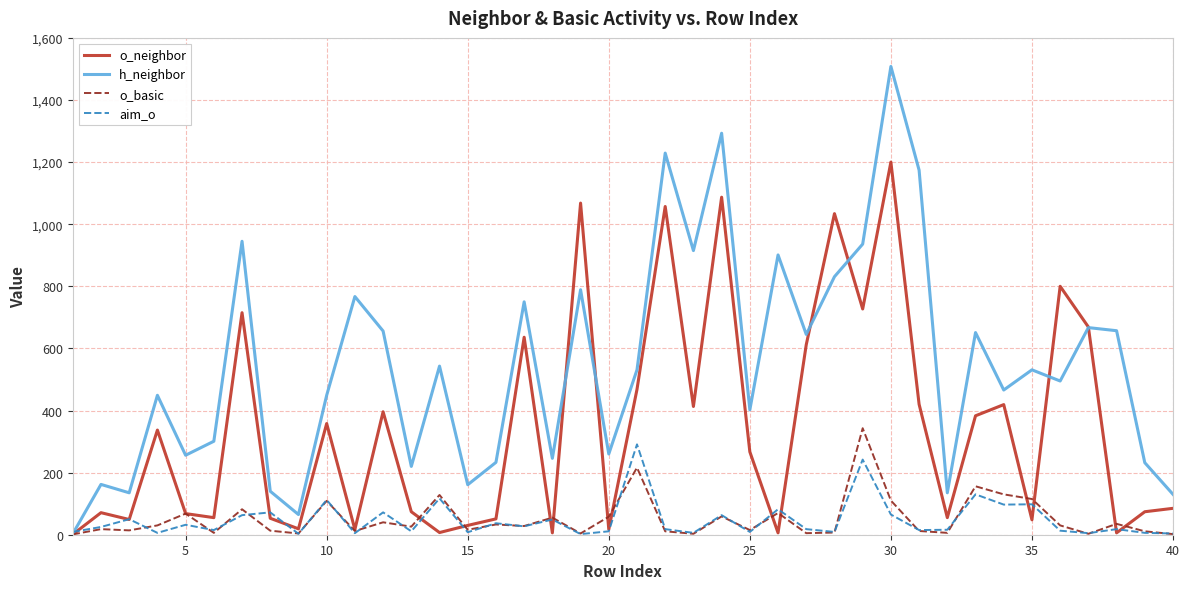

Which series has the widest spread of values?

h_neighbor